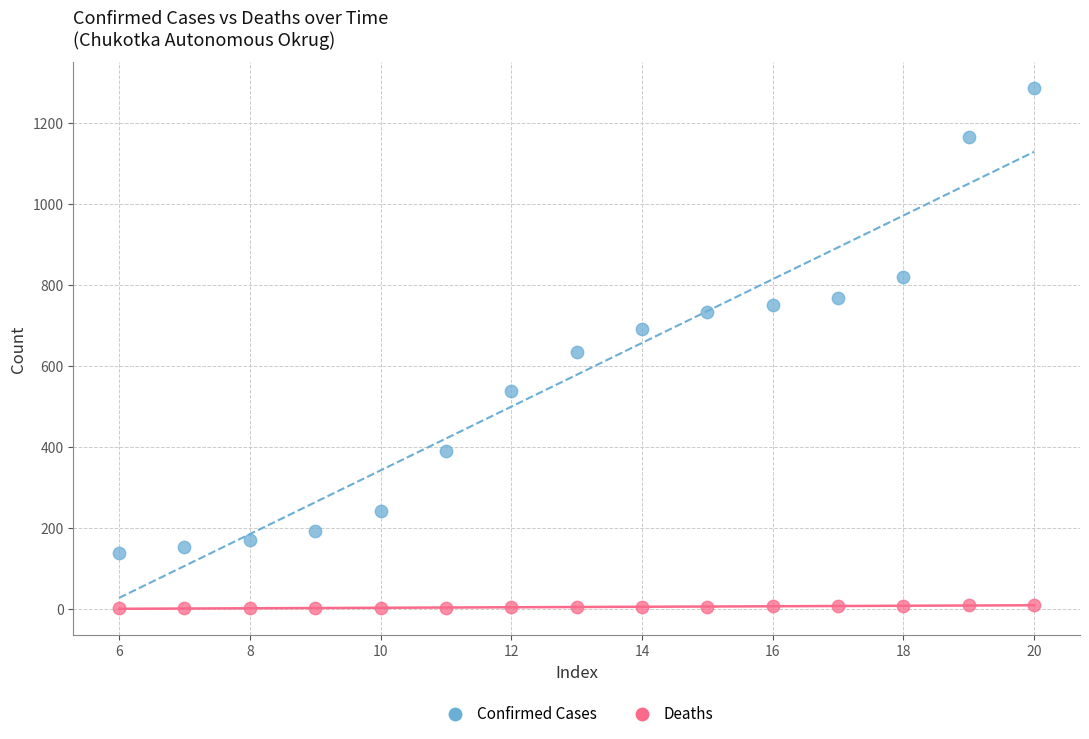

Across all data points, what is the range of Y values (max minus min)?

1285